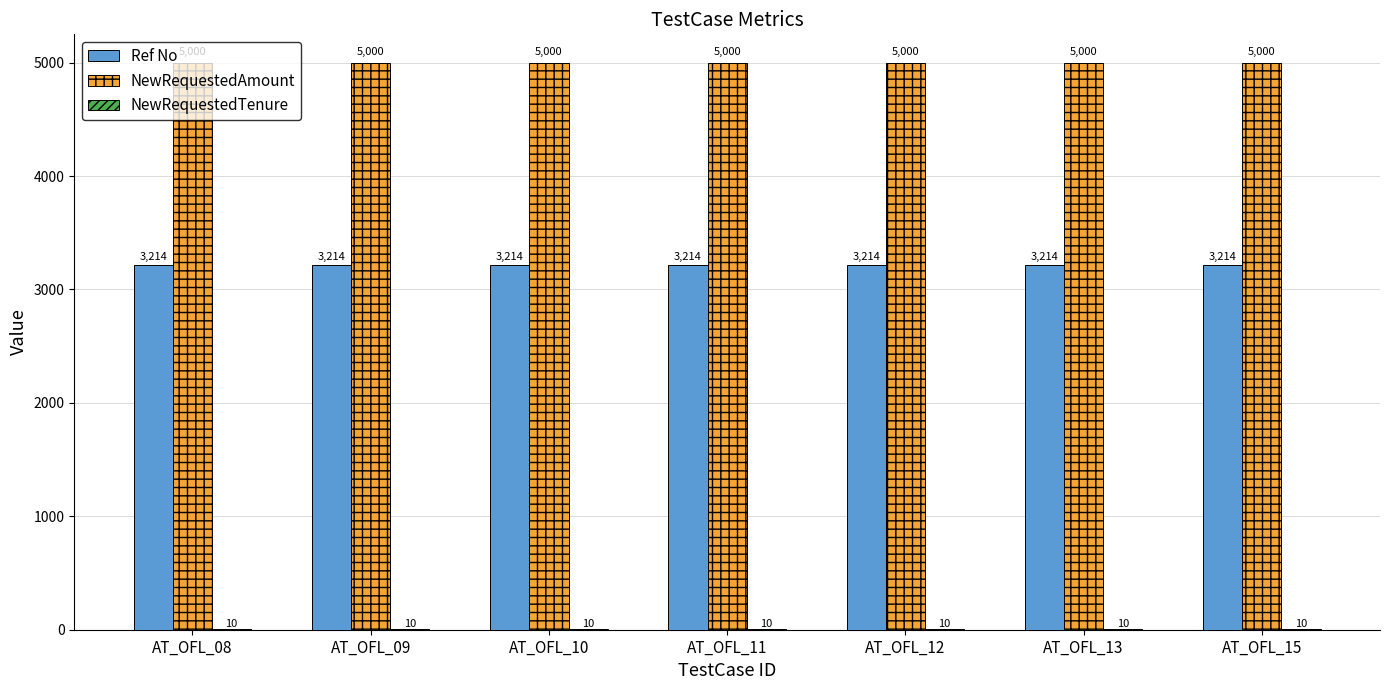

What is the greatest value displayed?

5000